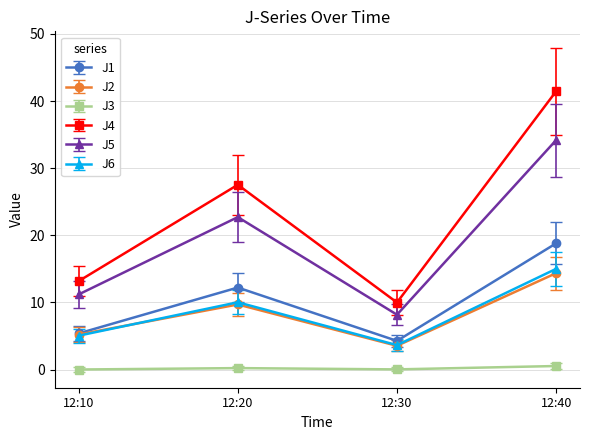

At which category does J4 reach its first local peak?

12:20